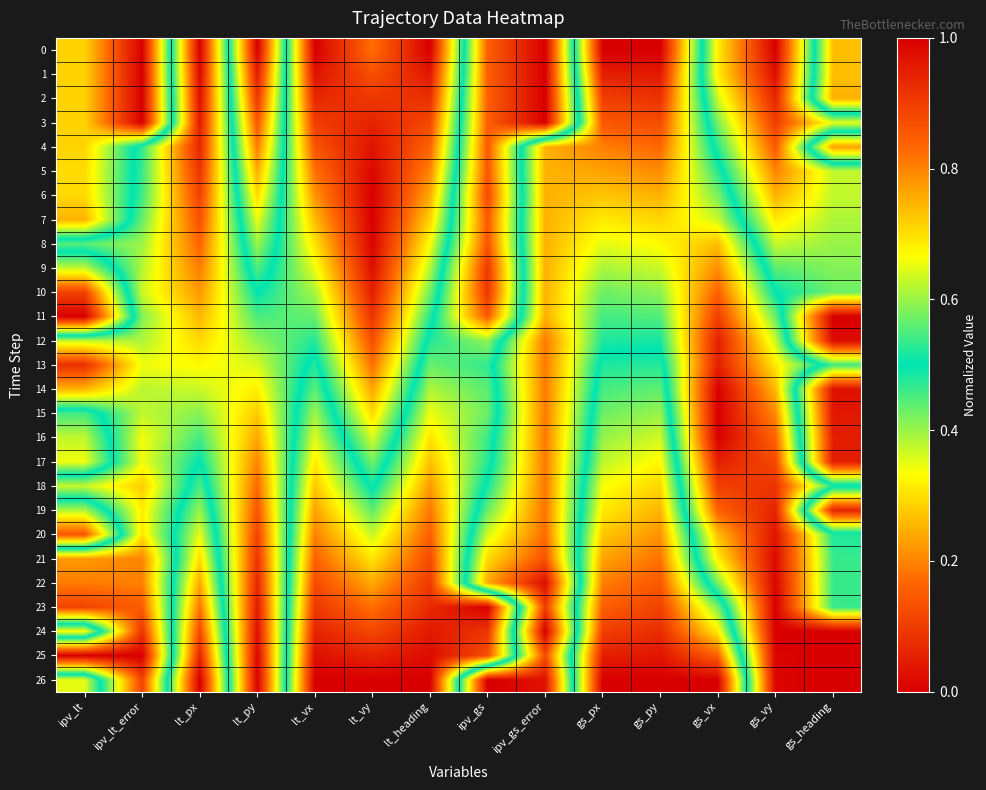

How many series are shown in this chart?

27